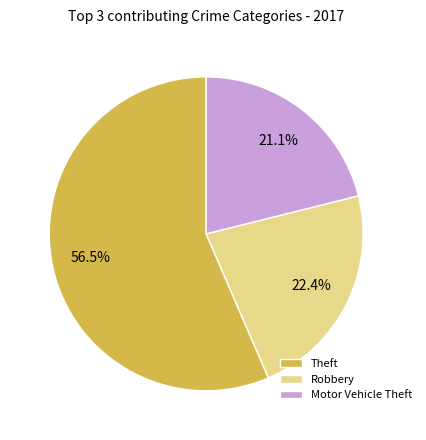

Rank the categories by value from highest to lowest.

Theft, Robbery, Motor Vehicle Theft